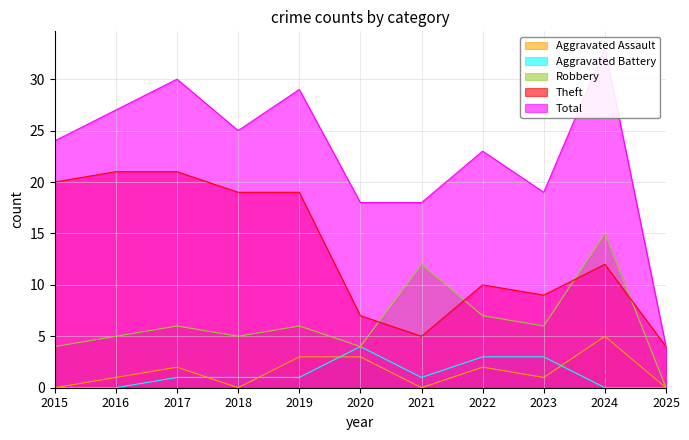

How many series are shown in this chart?

5